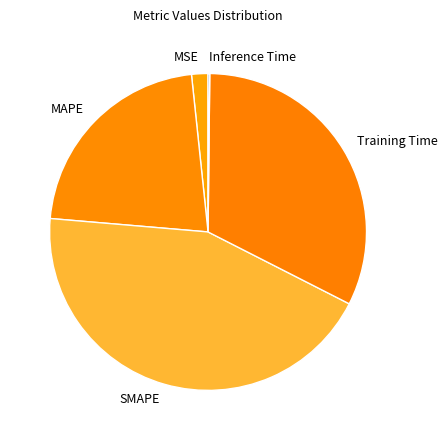

Is there a majority slice in this chart?

No